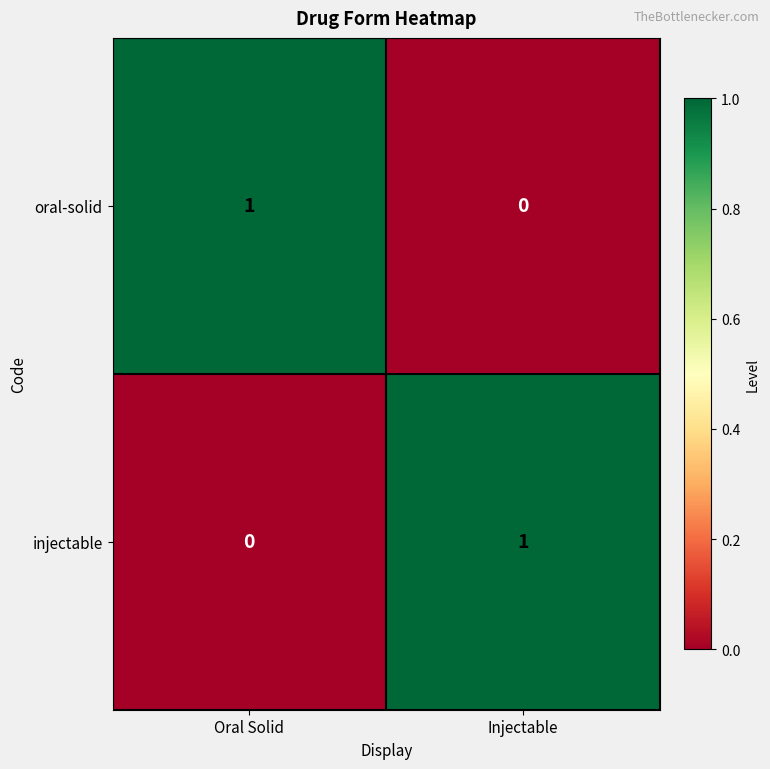

Where is oral-solid nearest to the value 0?

Injectable